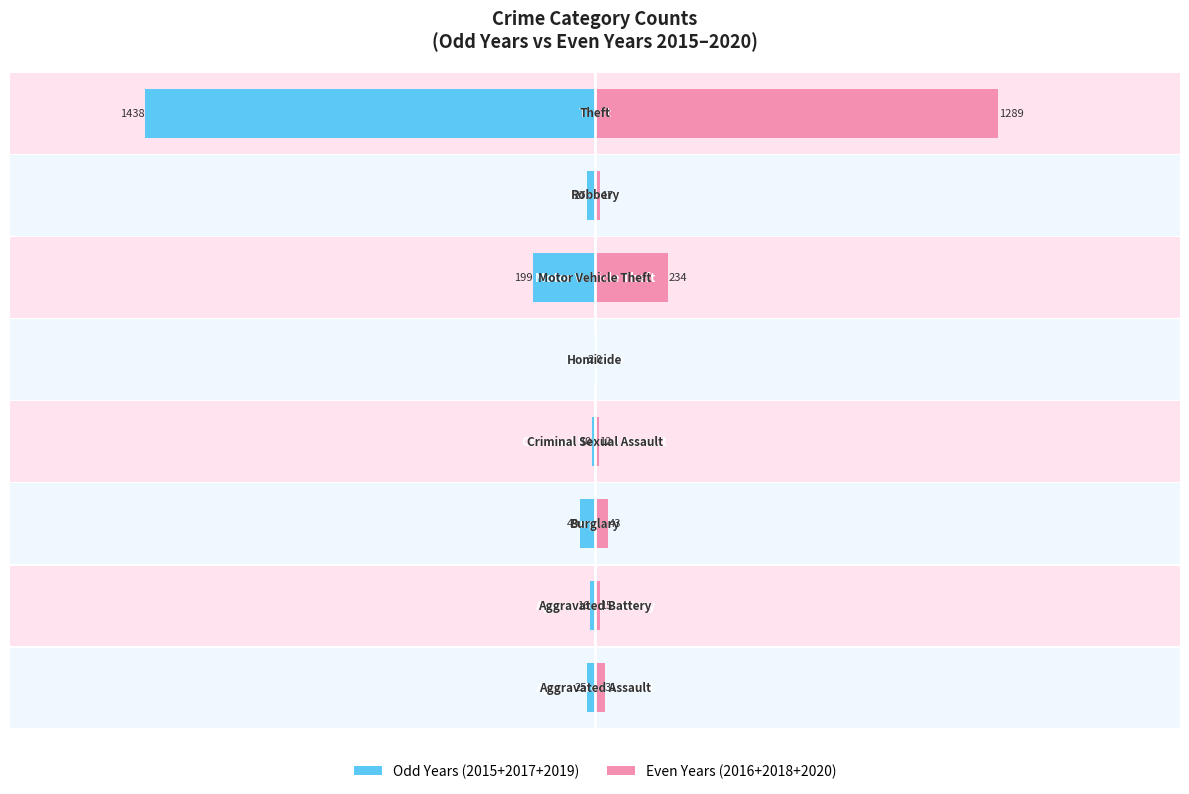

How many series are shown in this chart?

2